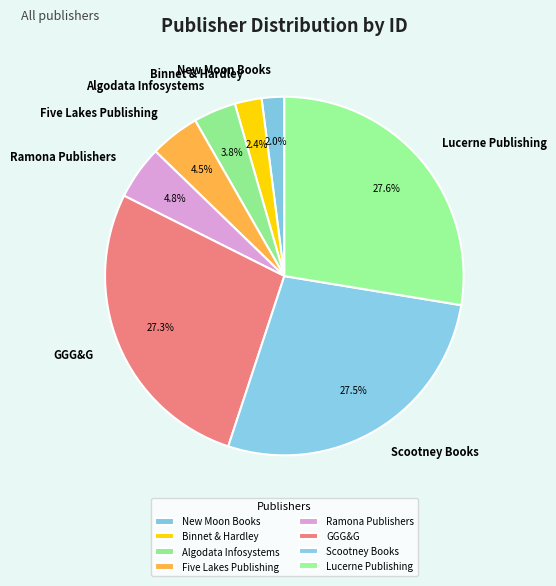

Is it true that New Moon Books is 2% of the pie?

True